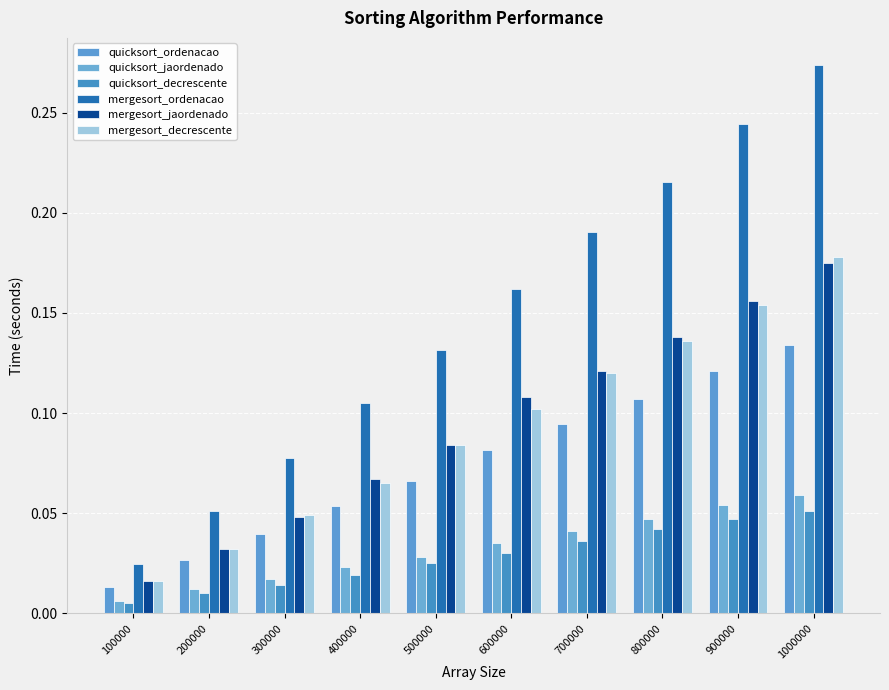

Is it true that mergesort_decrescente equals 0.1 at 300000?

False